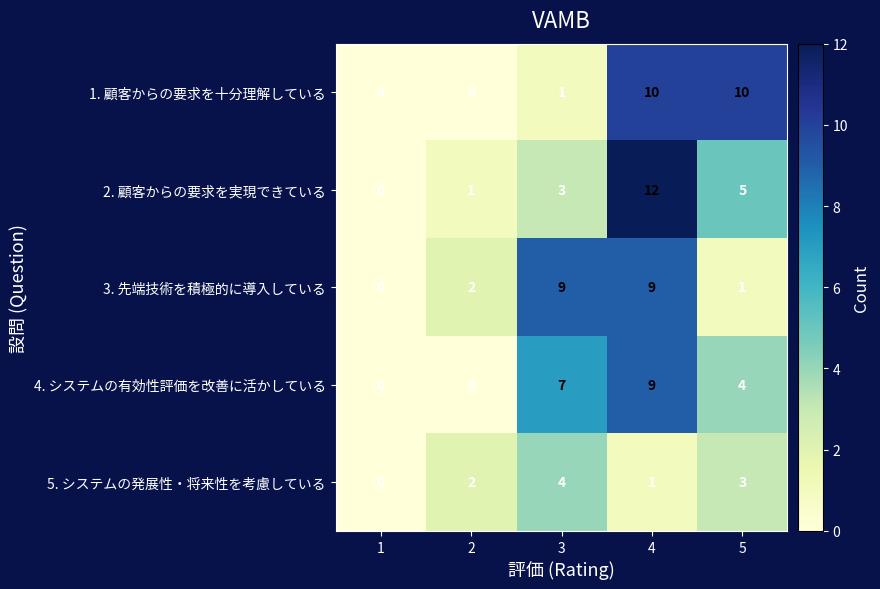

What is the difference between the highest and lowest values at 3?

8